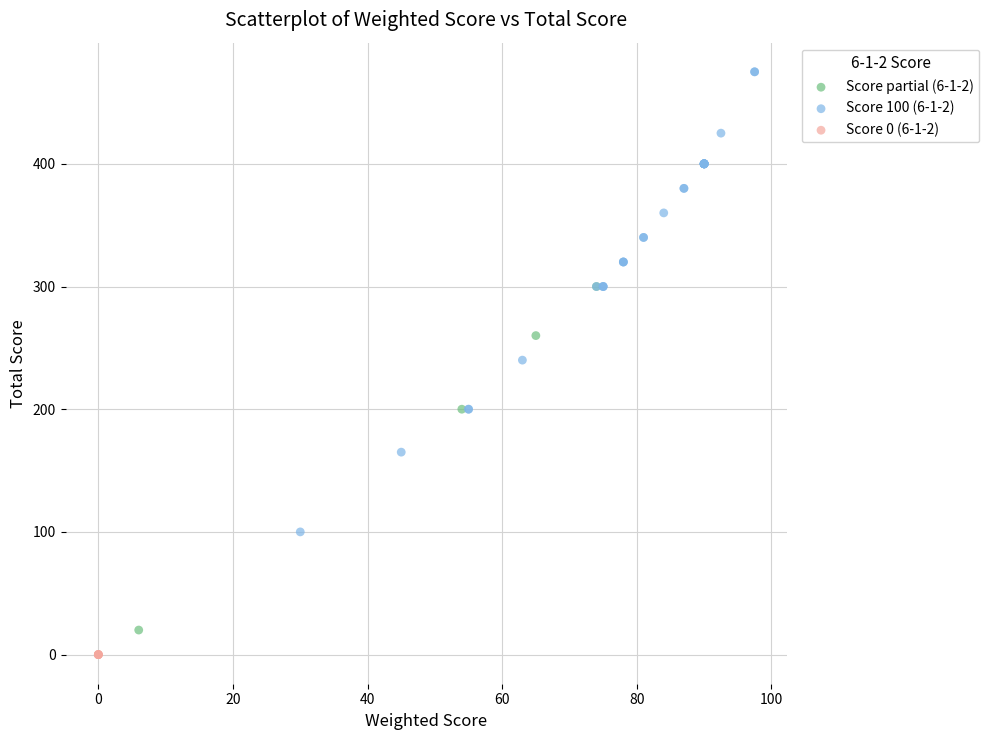

Which series contains the highest Y value?

Score 100 (6-1-2)